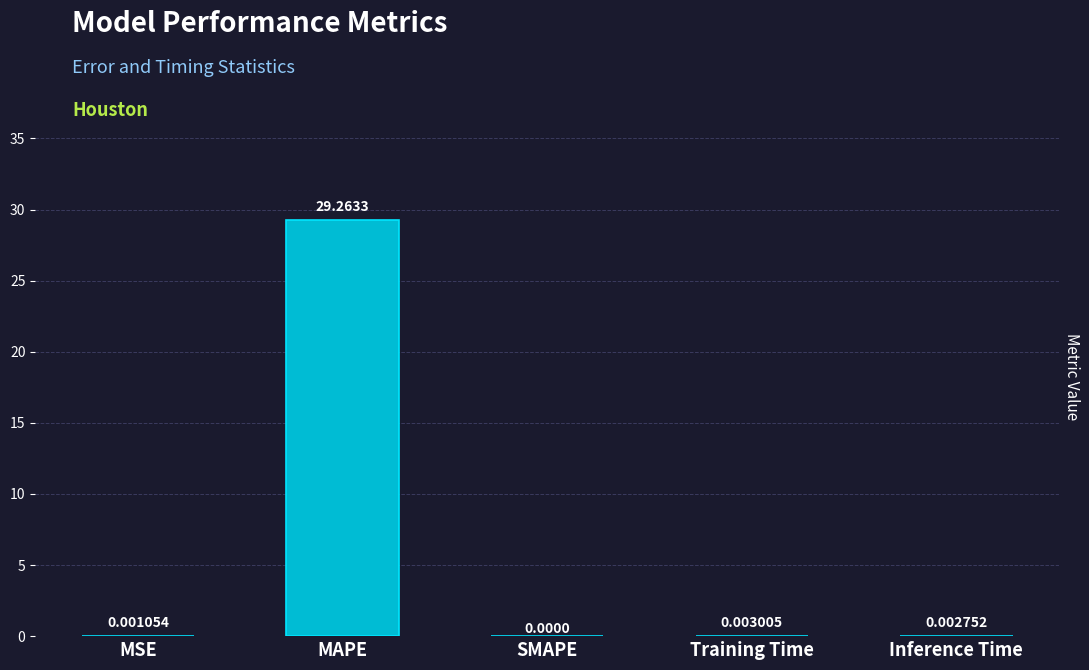

At which label is the value closest to 14?

Training Time